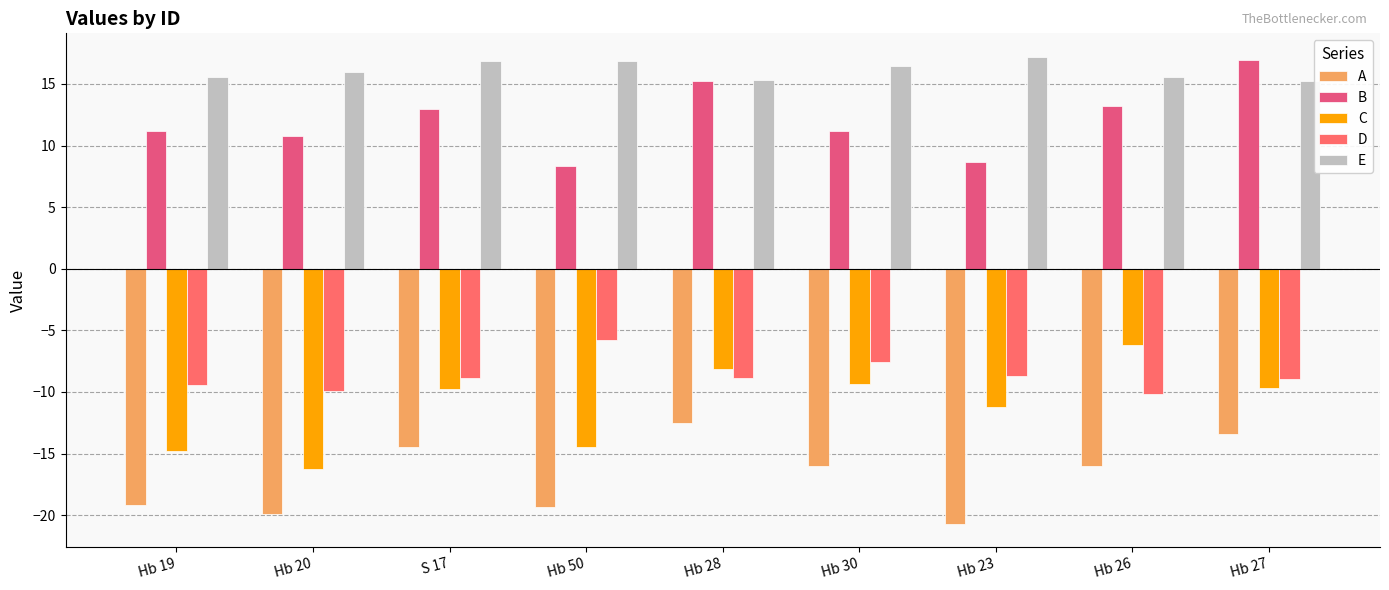

What is the value of the B bar at the 3rd from the left?

12.9